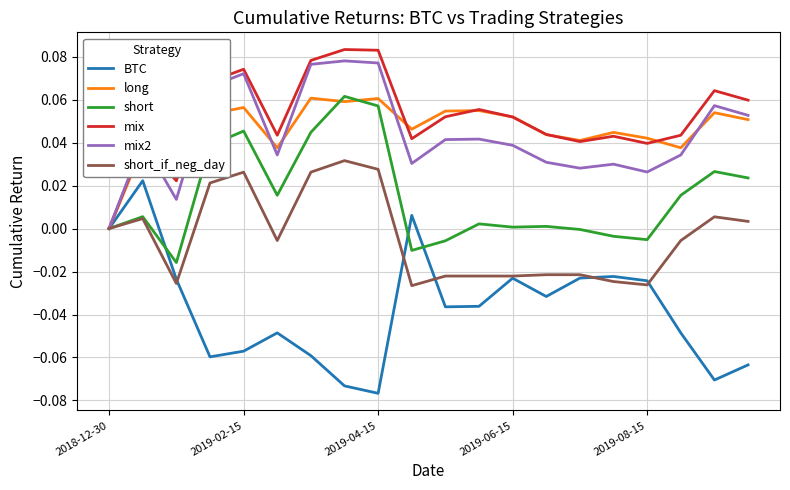

Which series has the largest range (max minus min)?

BTC